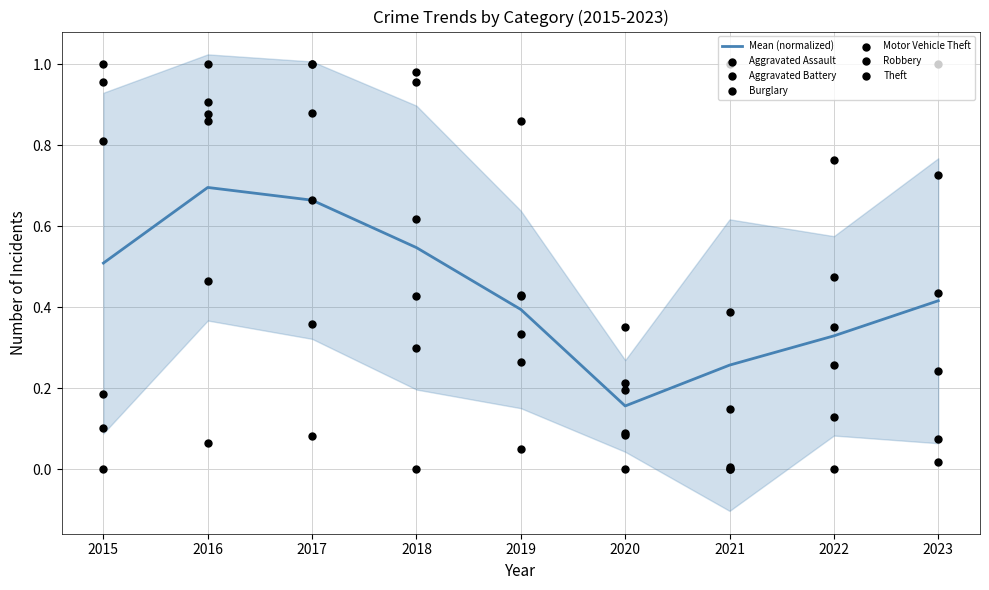

Is the value of Aggravated Battery at 2019 greater than the value of Aggravated Assault at 2023?

No